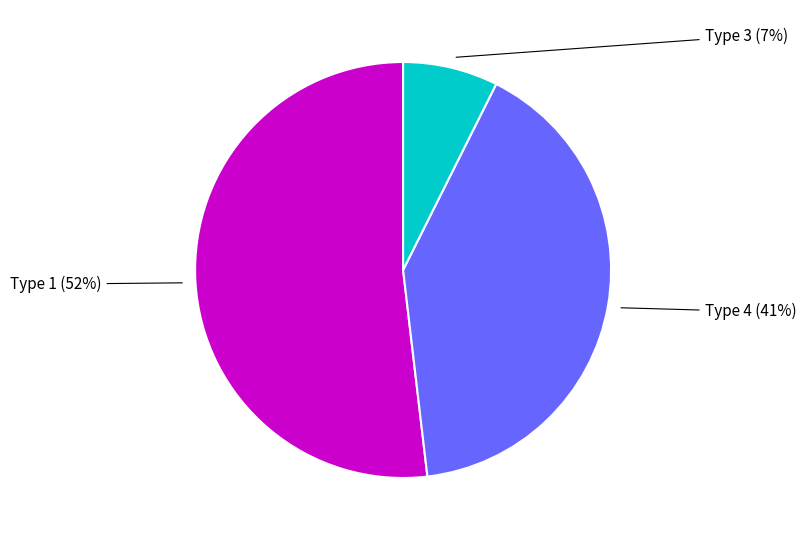

To the nearest percent, what is the average slice percentage?

33%